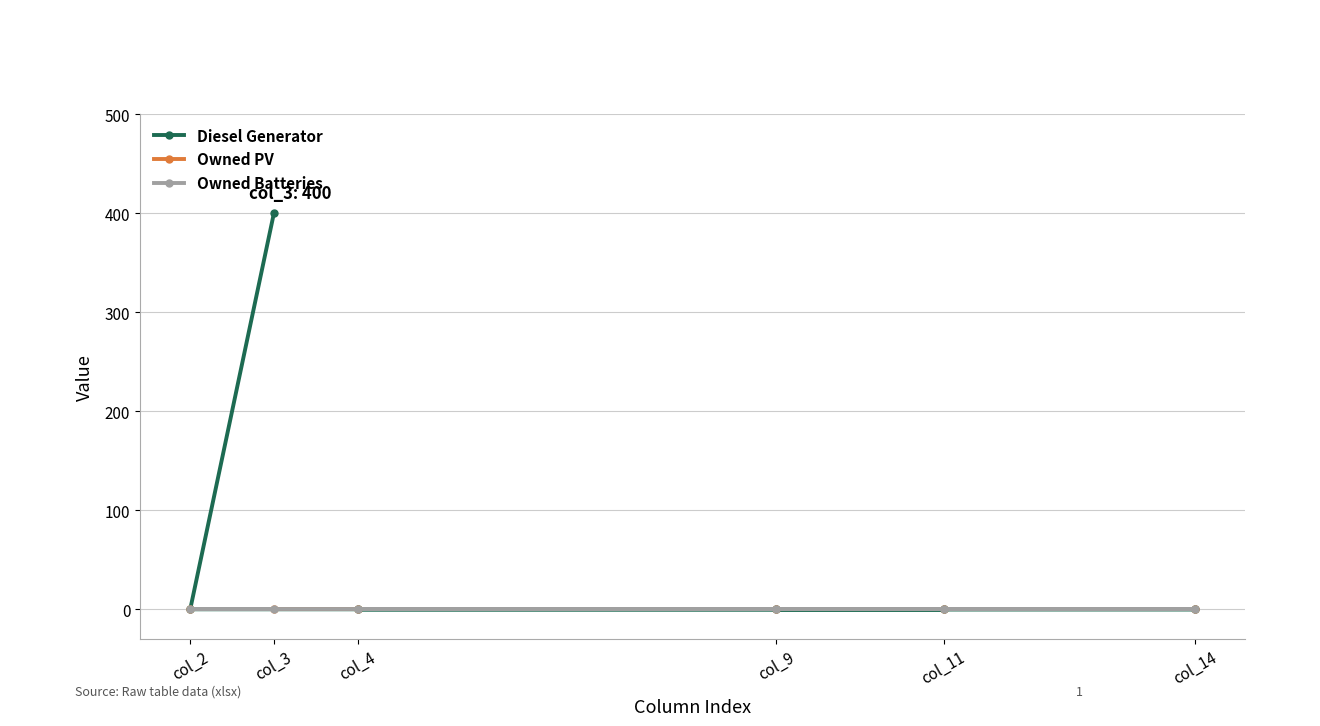

At which label does Owned PV reach its peak?

col_9